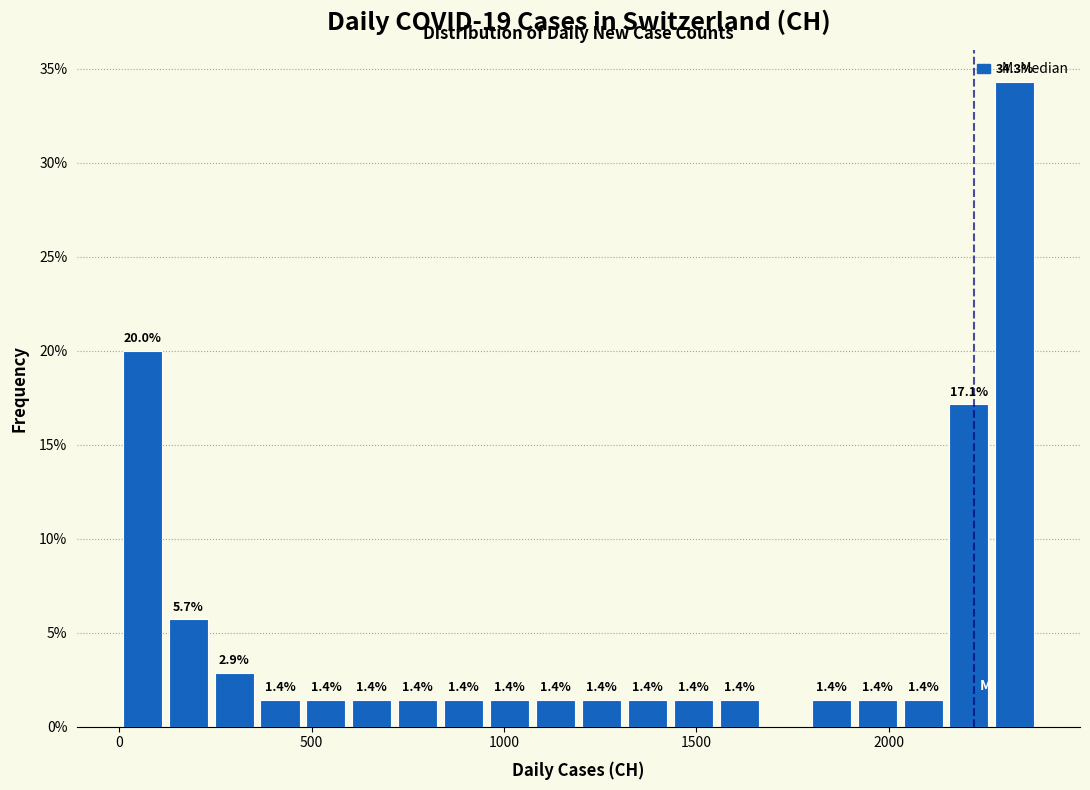

Around what value on the x-axis is the tallest bar? Give the approximate position of its centre, as read against the axis.

2350